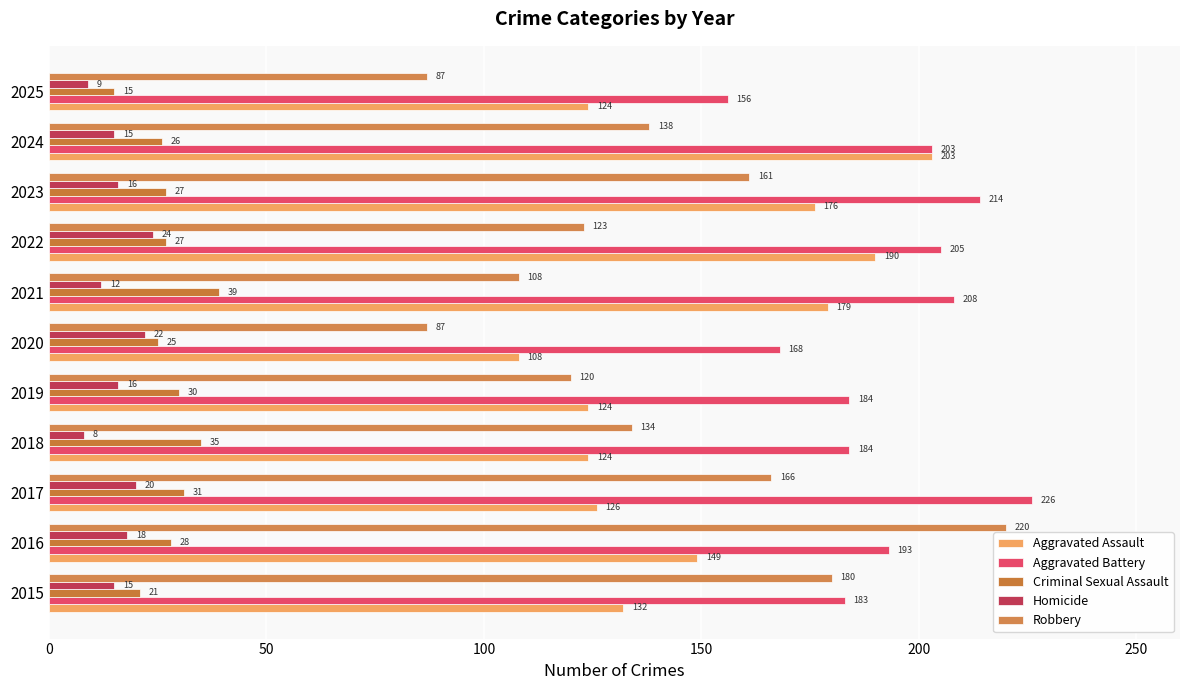

Count the number of data series in this chart.

5